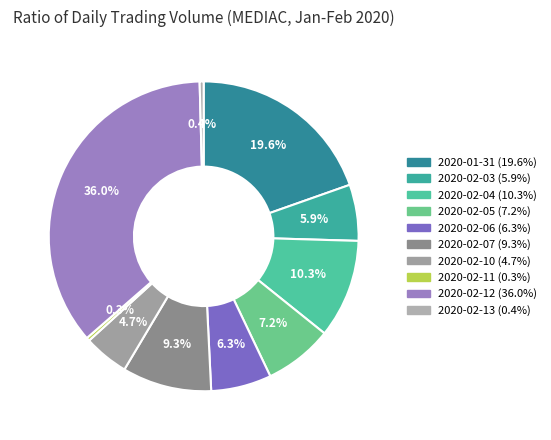

To the nearest percent, what portion does 2020-02-04 represent?

10%